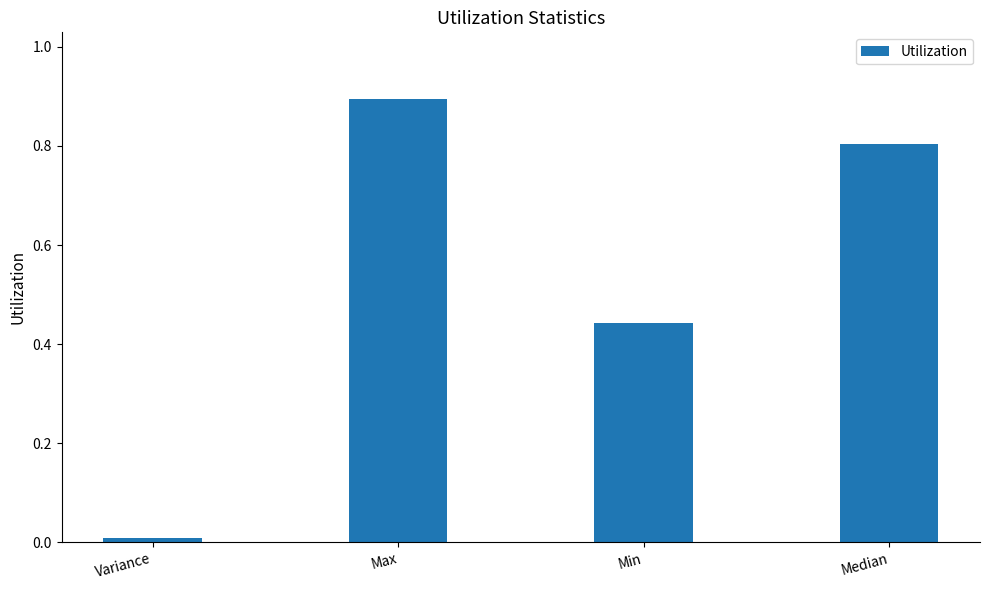

List the labels in order of value, largest first.

Max, Median, Min, Variance